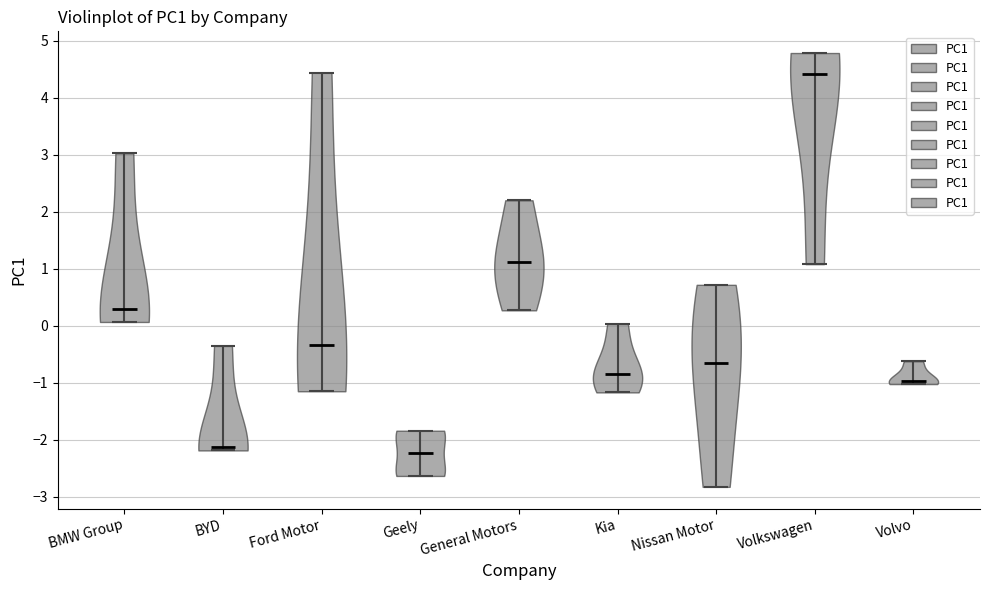

Reading left to right, read every violin against the y-axis: where its median line is, and the lowest and highest points it reaches. The values are not printed on the chart, so give them approximately, as read against the axis.

BMW Group: median line 0.3, lowest point 0.1, highest point 3.0
BYD: median line -2.1, lowest point -2.2, highest point -0.4
Ford Motor: median line -0.3, lowest point -1.2, highest point 4.4
Geely: median line -2.2, lowest point -2.6, highest point -1.8
General Motors: median line 1.1, lowest point 0.3, highest point 2.2
Kia: median line -0.8, lowest point -1.2, highest point 0.0
Nissan Motor: median line -0.7, lowest point -2.8, highest point 0.7
Volkswagen: median line 4.4, lowest point 1.1, highest point 4.8
Volvo: median line -1.0, lowest point -1.0, highest point -0.6